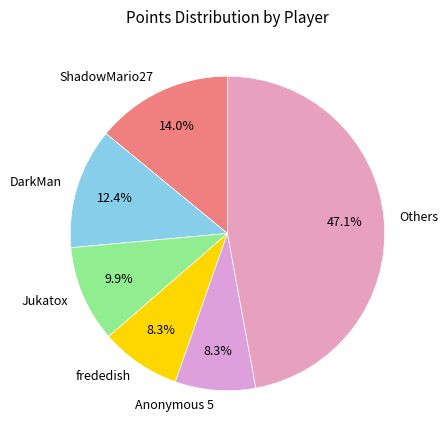

Combined, do Others and ShadowMario27 account for over 50%?

Yes